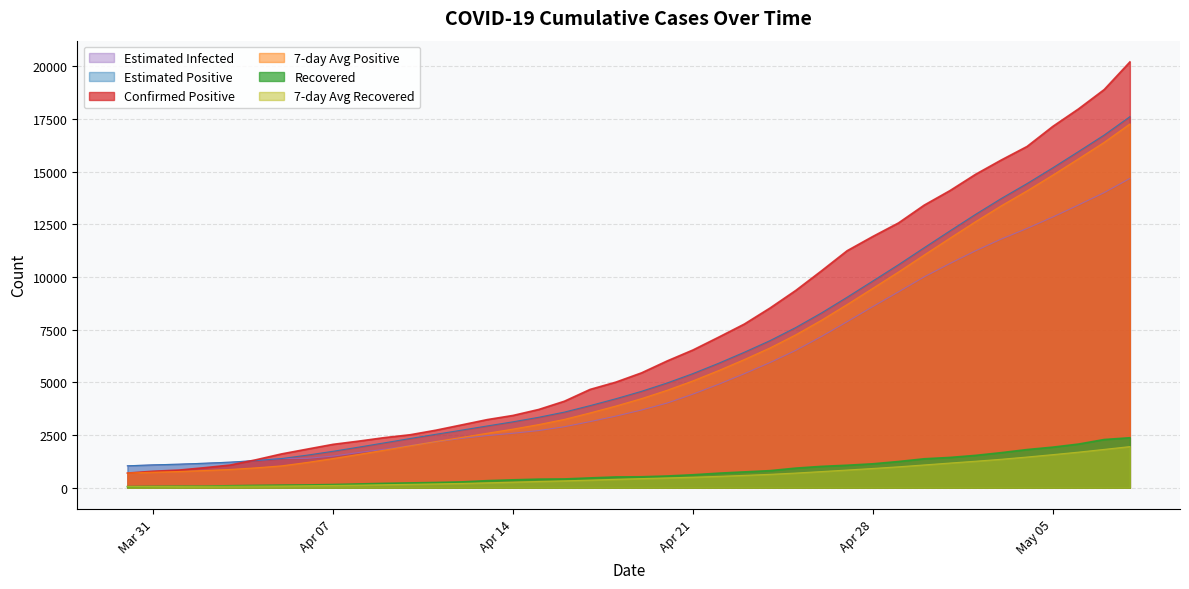

How many lines are shown in the chart?

6